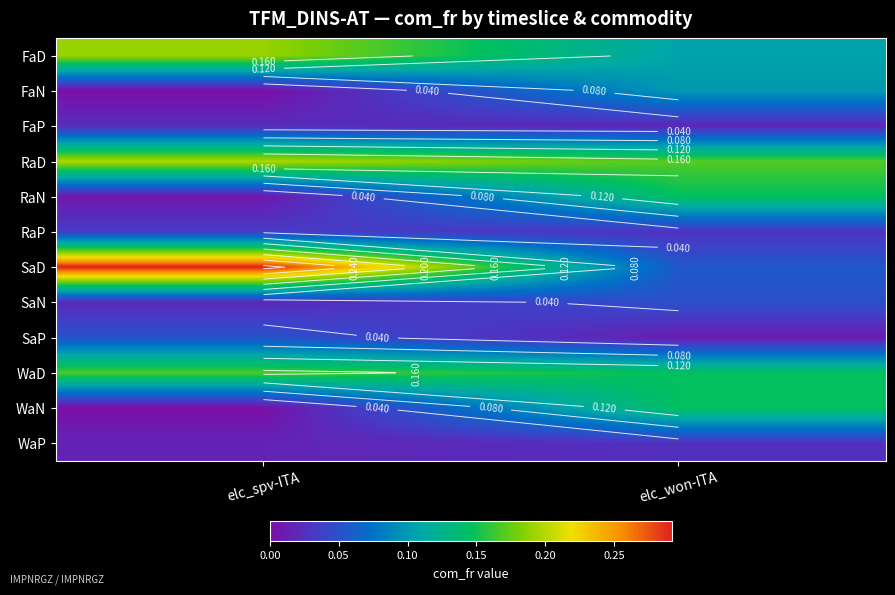

Which series has the largest range (max minus min)?

SaD